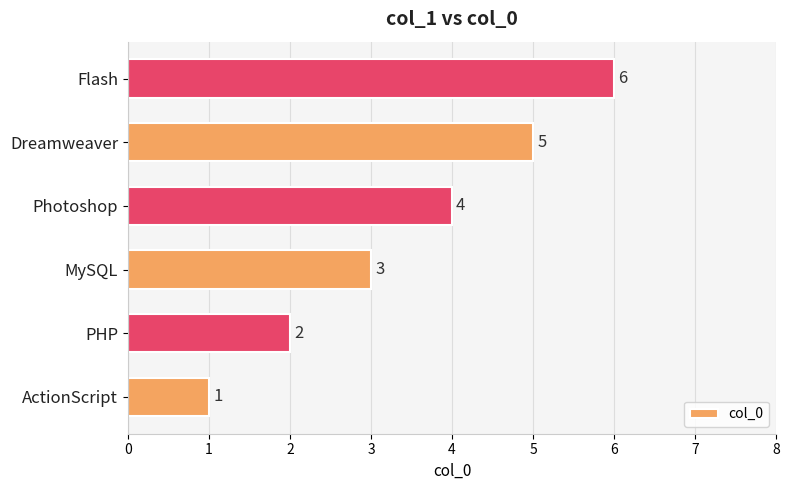

The chart shows a value of 3 at Dreamweaver. True or false?

False